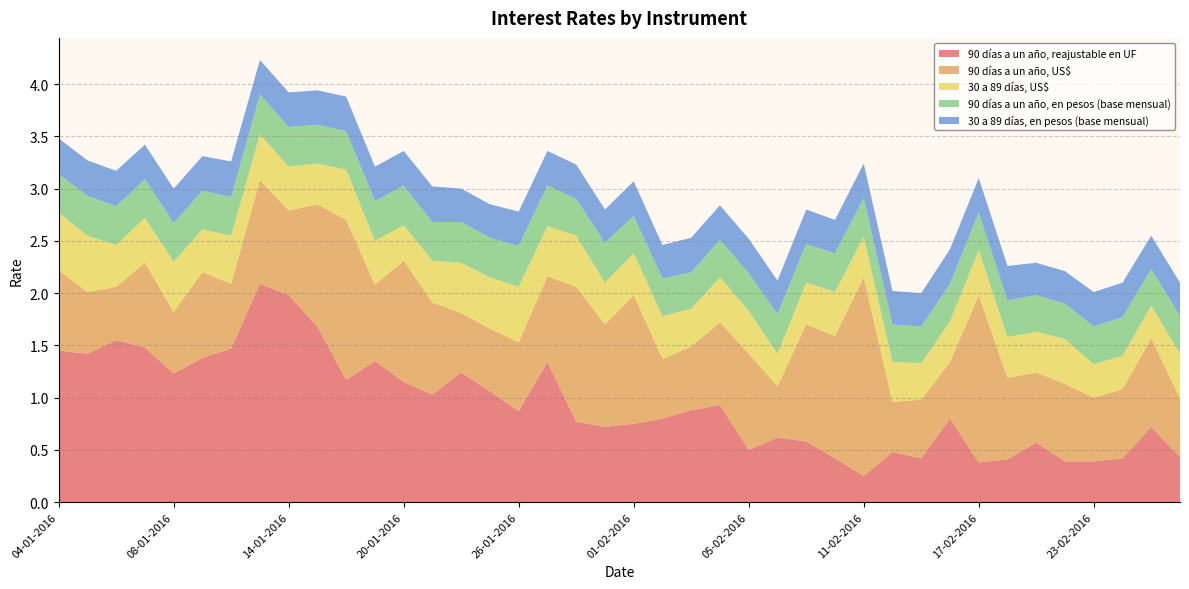

Reading left to right, extract all data points from this chart.

90 días a un año, reajustable en UF: 1.4	1.4	1.6	1.5	1.2	1.4	1.5	2.1	2.0	1.7	1.2	1.4	1.1	1.0	1.2	1.1	0.9	1.3	0.8	0.7	0.8	0.8	0.9	0.9	0.5	0.6	0.6	0.4	0.2	0.5	0.4	0.8	0.4	0.4	0.6	0.4	0.4	0.4	0.7	0.4
90 días a un año, US$: 0.8	0.6	0.5	0.8	0.6	0.8	0.6	1.0	0.8	1.2	1.5	0.7	1.2	0.9	0.6	0.6	0.7	0.8	1.3	1.0	1.2	0.6	0.6	0.8	0.9	0.5	1.1	1.2	1.9	0.5	0.6	0.5	1.6	0.8	0.7	0.7	0.6	0.7	0.8	0.6
30 a 89 días, US$: 0.6	0.5	0.4	0.4	0.5	0.4	0.5	0.4	0.4	0.4	0.5	0.4	0.3	0.4	0.5	0.5	0.5	0.5	0.5	0.4	0.4	0.4	0.4	0.4	0.4	0.3	0.4	0.4	0.4	0.4	0.3	0.4	0.4	0.4	0.4	0.4	0.3	0.3	0.3	0.4
90 días a un año, en pesos (base mensual): 0.4	0.4	0.4	0.4	0.4	0.4	0.4	0.4	0.4	0.4	0.4	0.4	0.4	0.4	0.4	0.4	0.4	0.4	0.3	0.4	0.4	0.4	0.3	0.4	0.4	0.4	0.4	0.4	0.4	0.4	0.3	0.4	0.4	0.3	0.3	0.3	0.4	0.4	0.3	0.4
30 a 89 días, en pesos (base mensual): 0.3	0.3	0.3	0.3	0.3	0.3	0.3	0.3	0.3	0.3	0.3	0.3	0.3	0.3	0.3	0.3	0.3	0.3	0.3	0.3	0.3	0.3	0.3	0.3	0.3	0.3	0.3	0.3	0.3	0.3	0.3	0.3	0.3	0.3	0.3	0.3	0.3	0.3	0.3	0.3